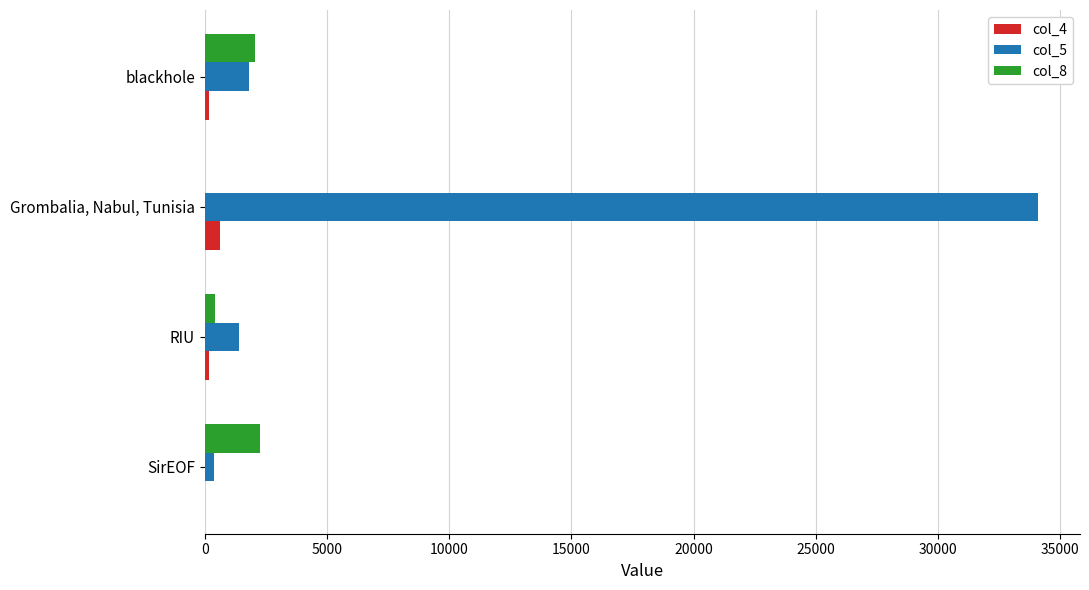

What is the greatest value displayed?

34104